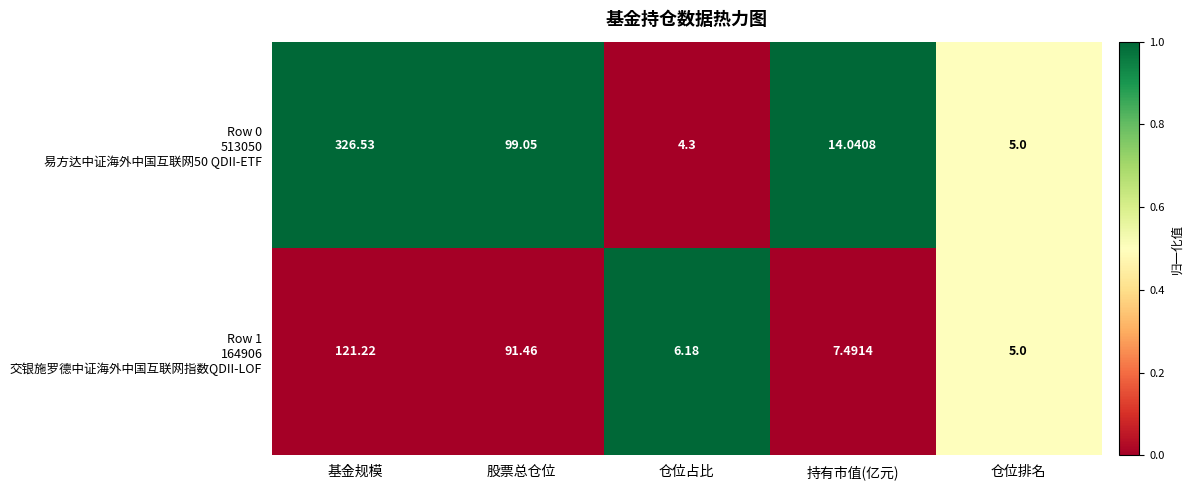

Which label corresponds to the largest value in the chart?

基金规模